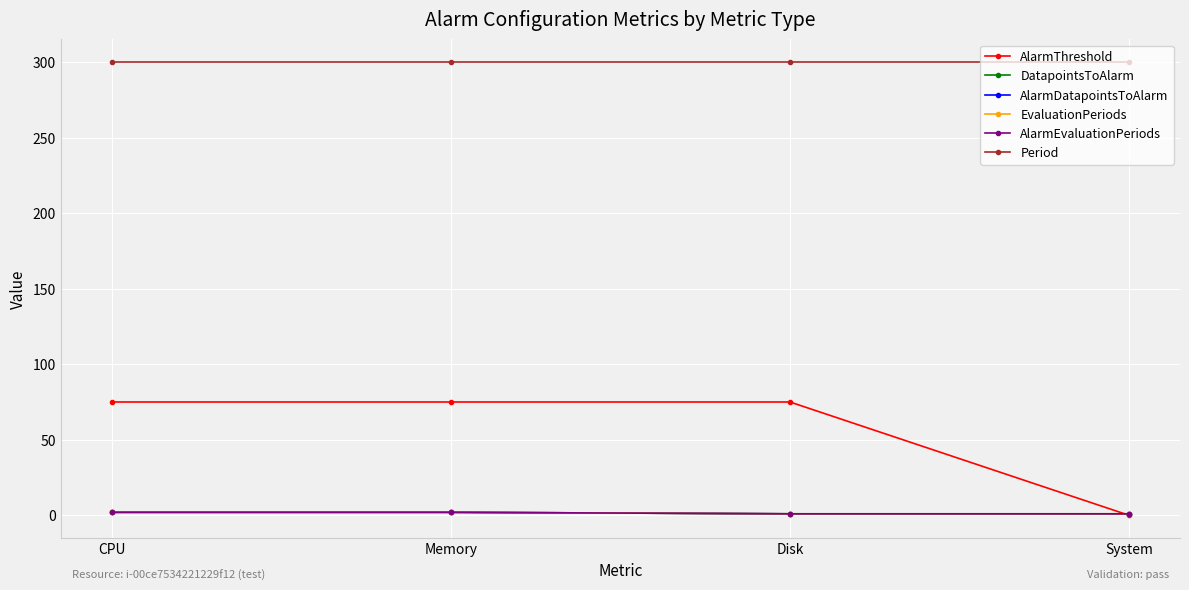

The EvaluationPeriods series shows 2 at System. True or false?

False